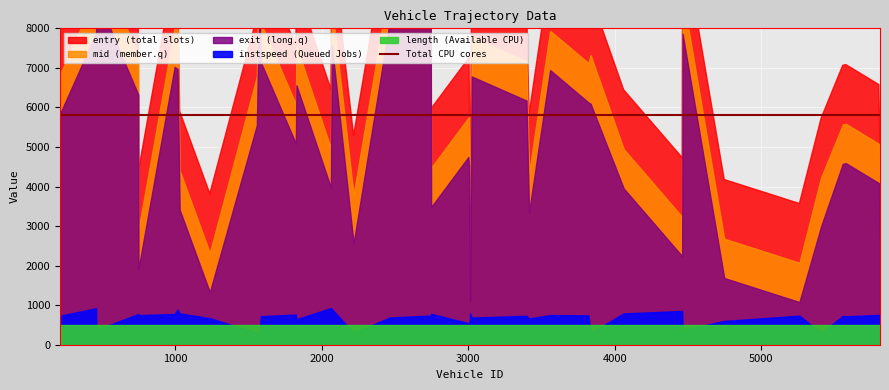

True or false: mid and entry intersect in this chart.

False